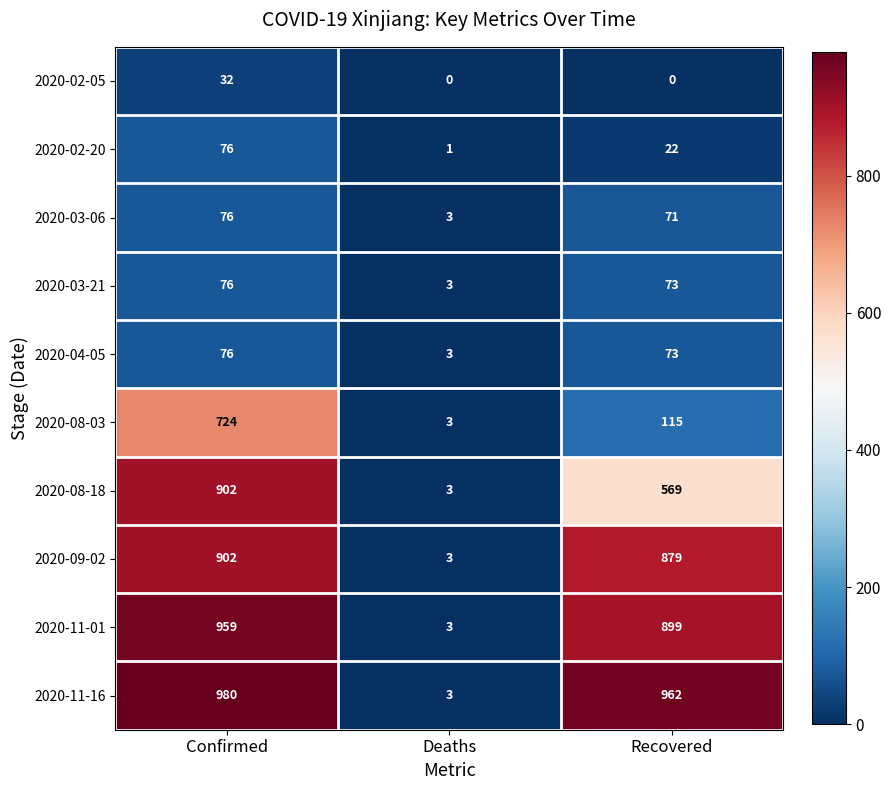

Reading right to left, transcribe all the data shown in this chart.

2020-02-05: 0	0	32
2020-02-20: 22	1	76
2020-03-06: 71	3	76
2020-03-21: 73	3	76
2020-04-05: 73	3	76
2020-08-03: 115	3	724
2020-08-18: 569	3	902
2020-09-02: 879	3	902
2020-11-01: 899	3	959
2020-11-16: 962	3	980